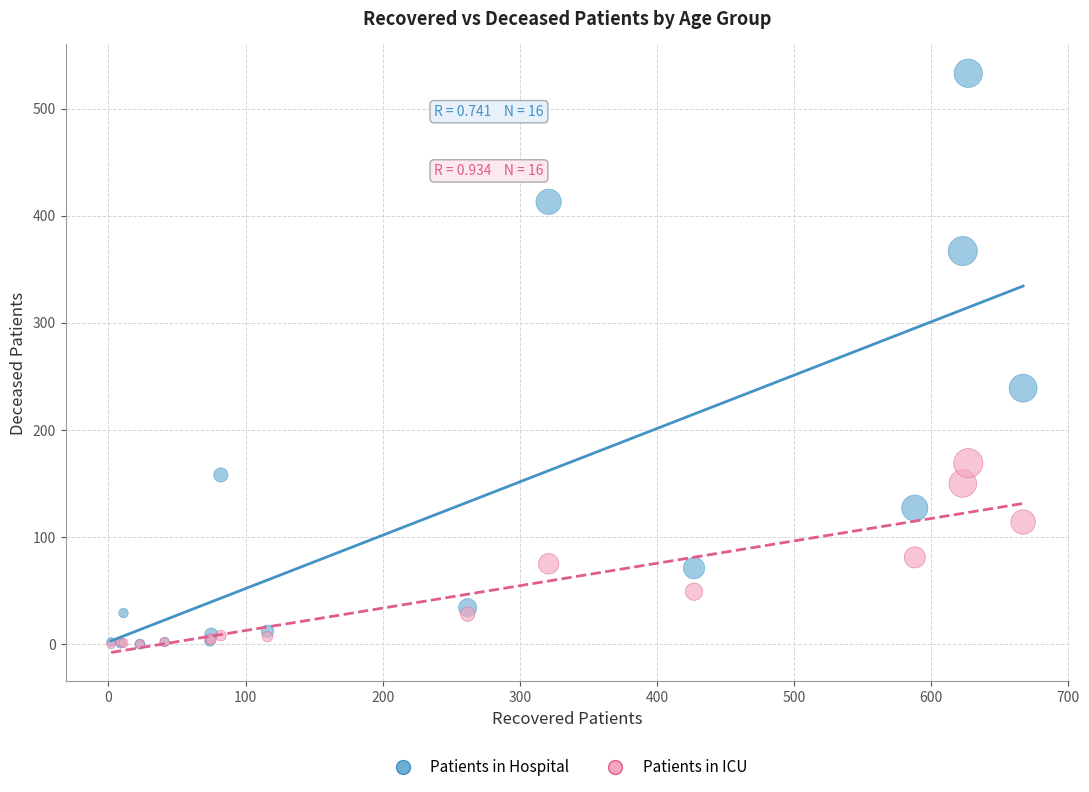

In the Patients in Hospital series, what Y value is closest to 266?

239